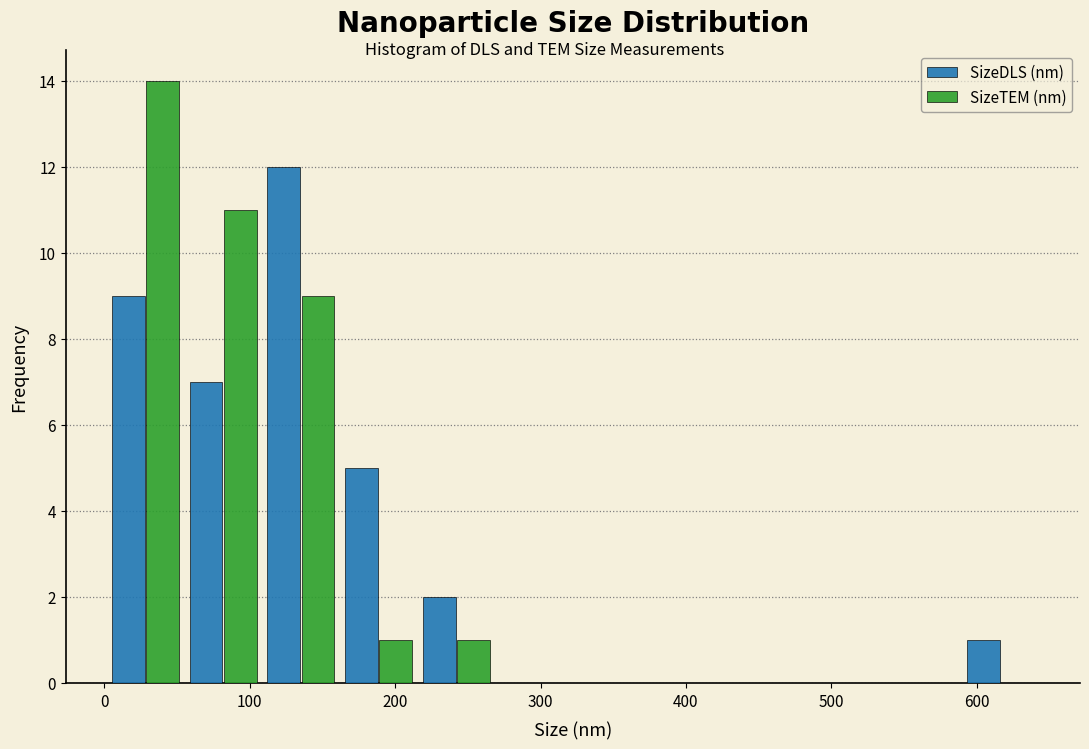

What is the height of the SizeTEM (nm) bar covering 160 to 220 on the x-axis? Neither the bar edges nor the heights are printed on the chart, so give them approximately, as read against the axes.

1